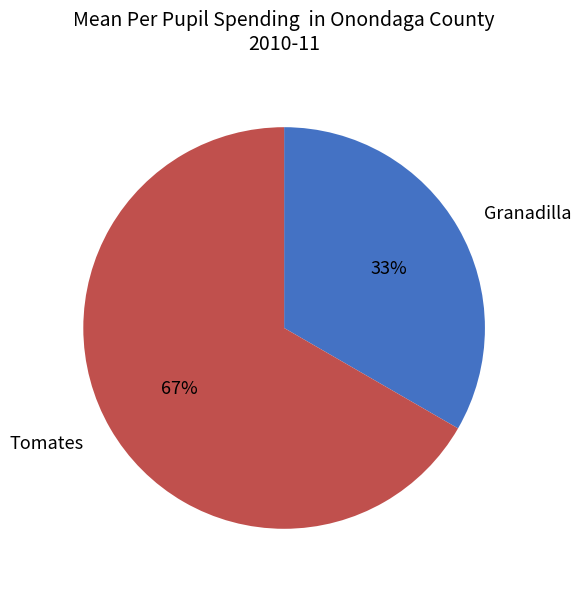

To the nearest percent, what is the average slice percentage?

50%